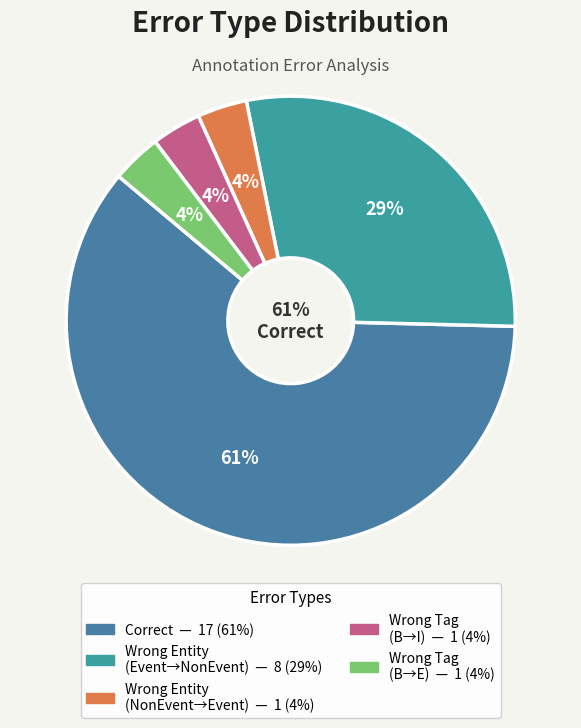

What is the smallest slice in the pie chart?

Wrong_Entity_NonEvent_as_Event